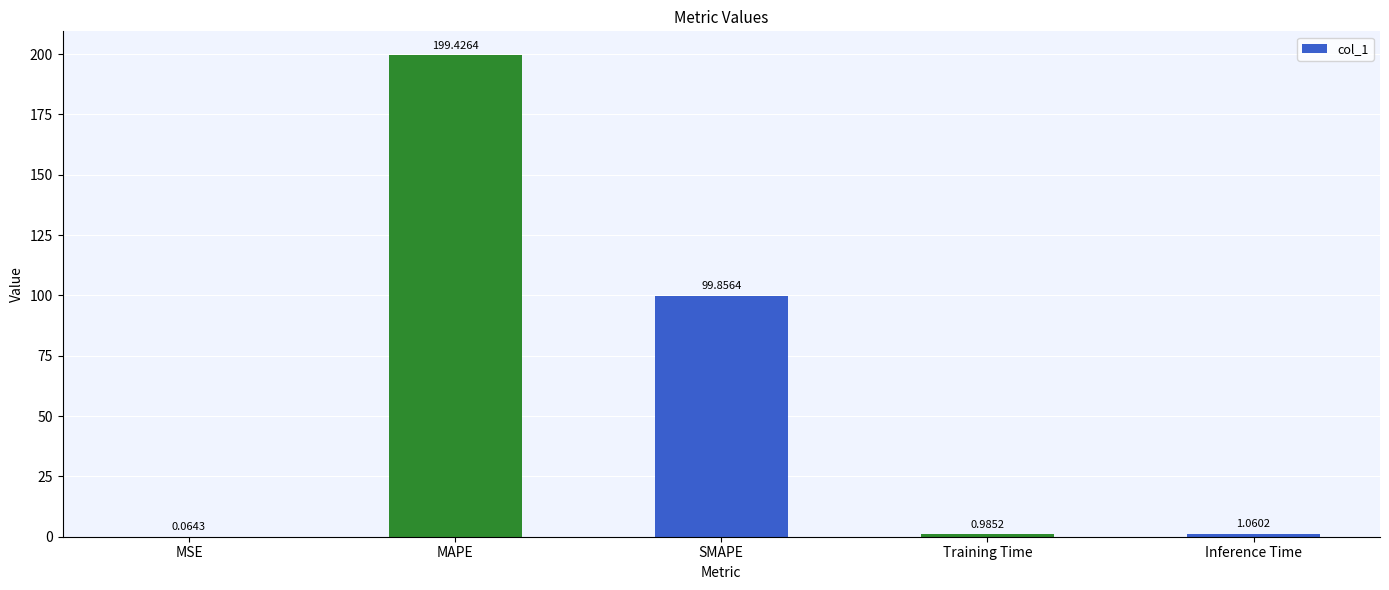

Where is the data nearest to the value 99?

SMAPE